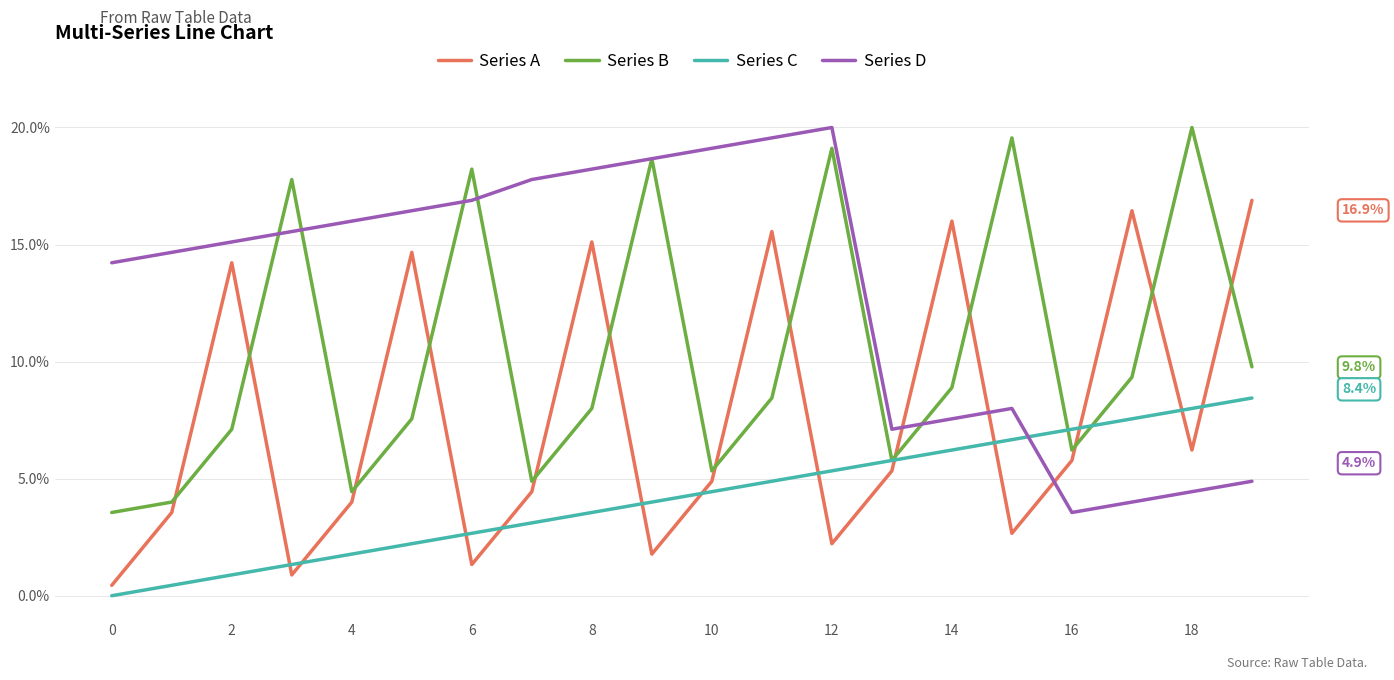

Count the number of categories in the chart.

20